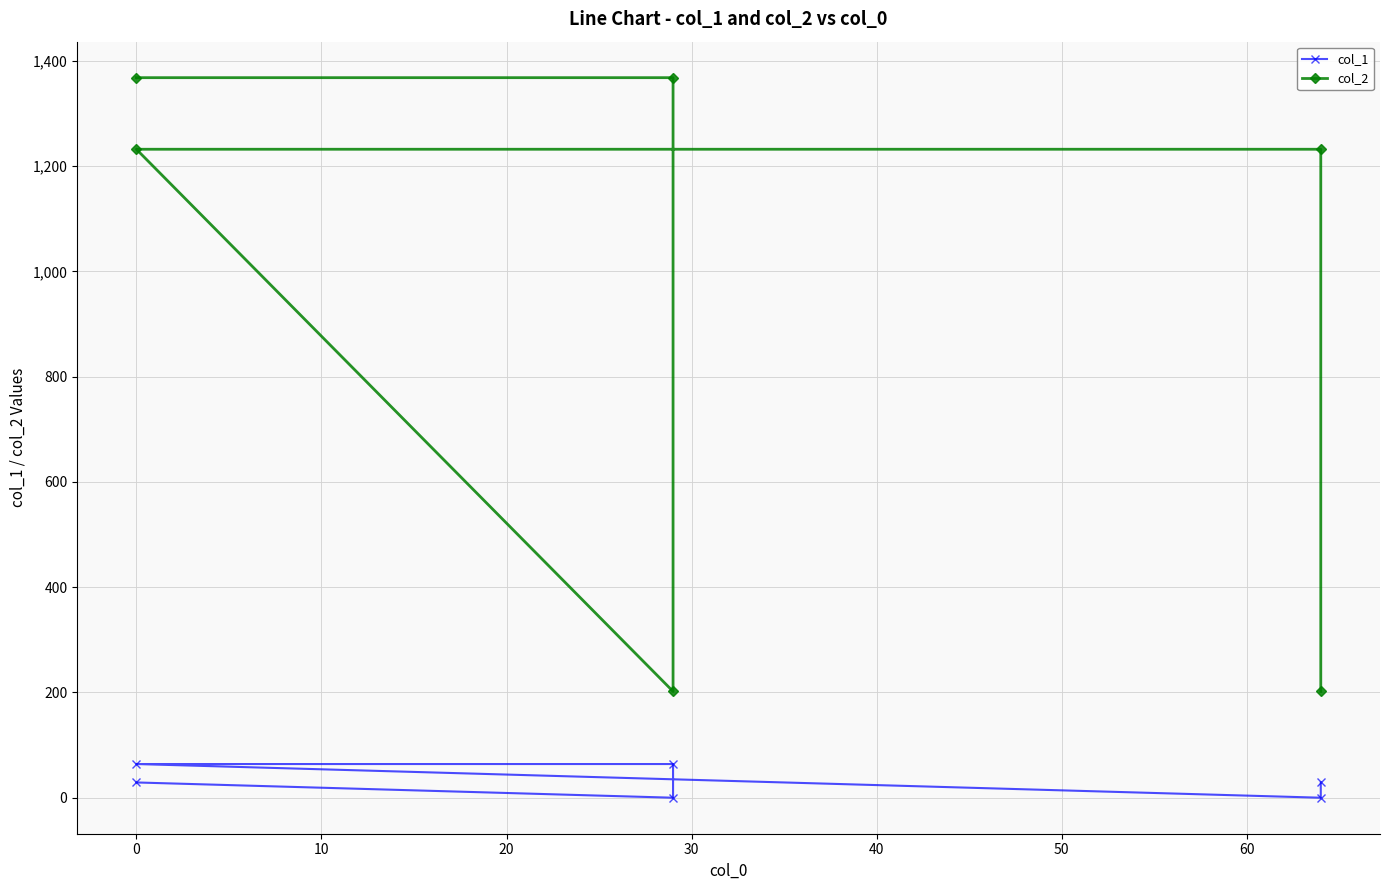

Which series has the widest spread of values?

col_2